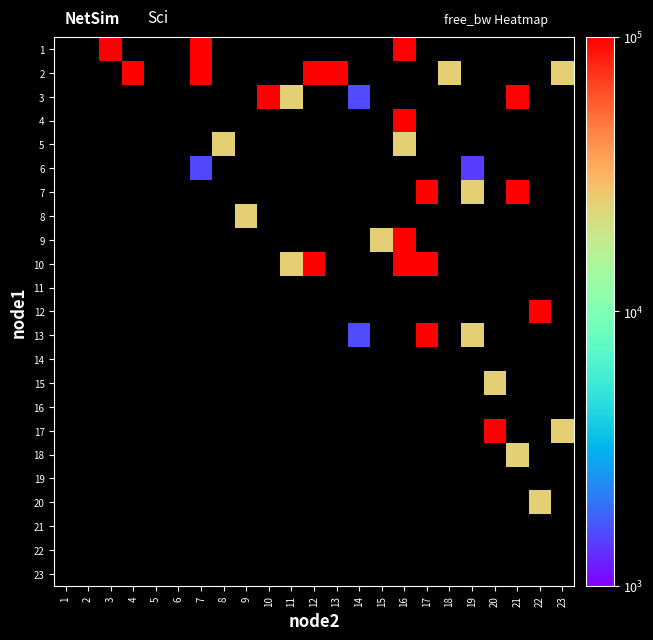

Count the number of categories in the chart.

23